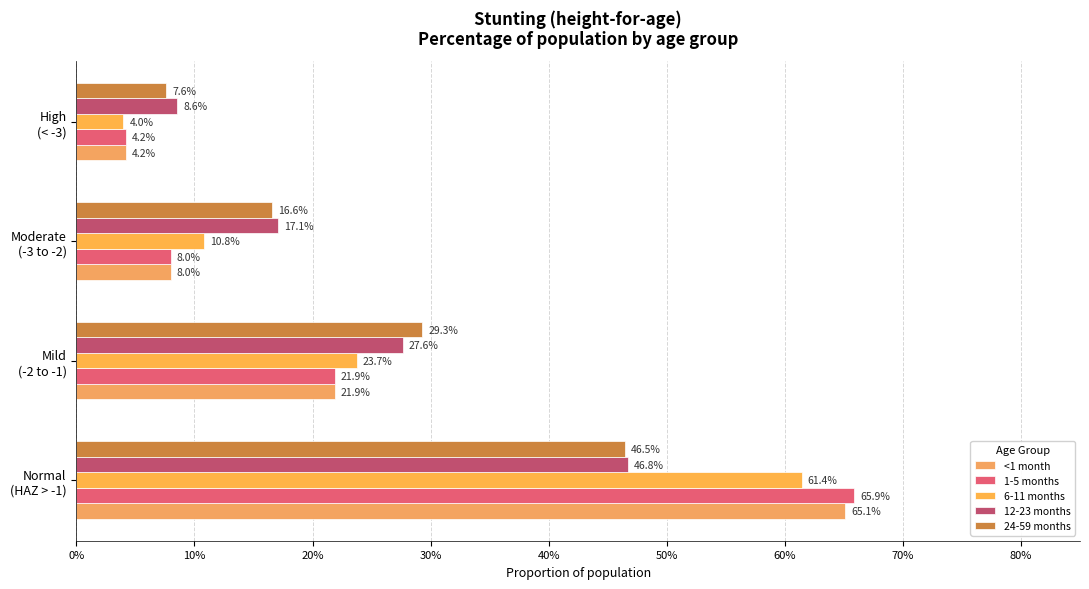

What position from the left is Mild (-2 to -1)?

2